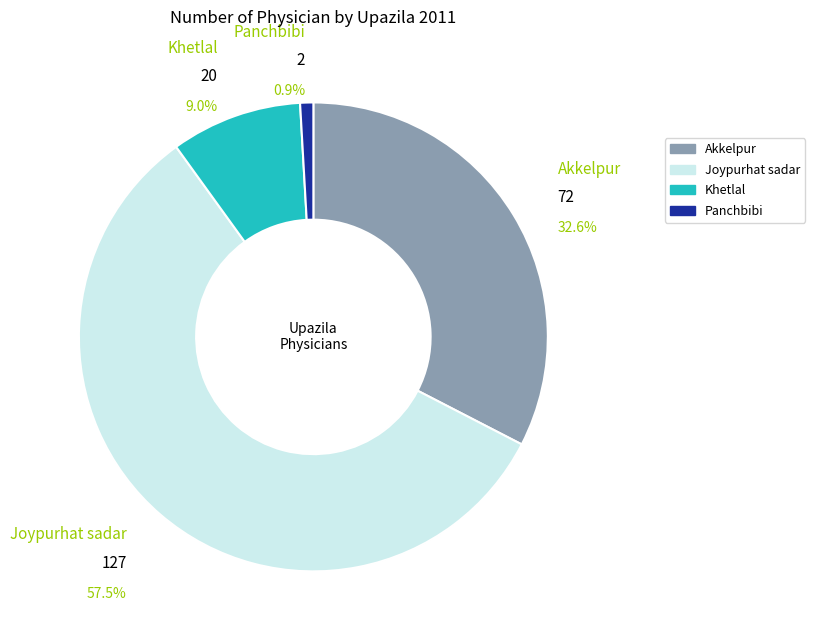

Is it true that Panchbibi is 11% of the pie?

False